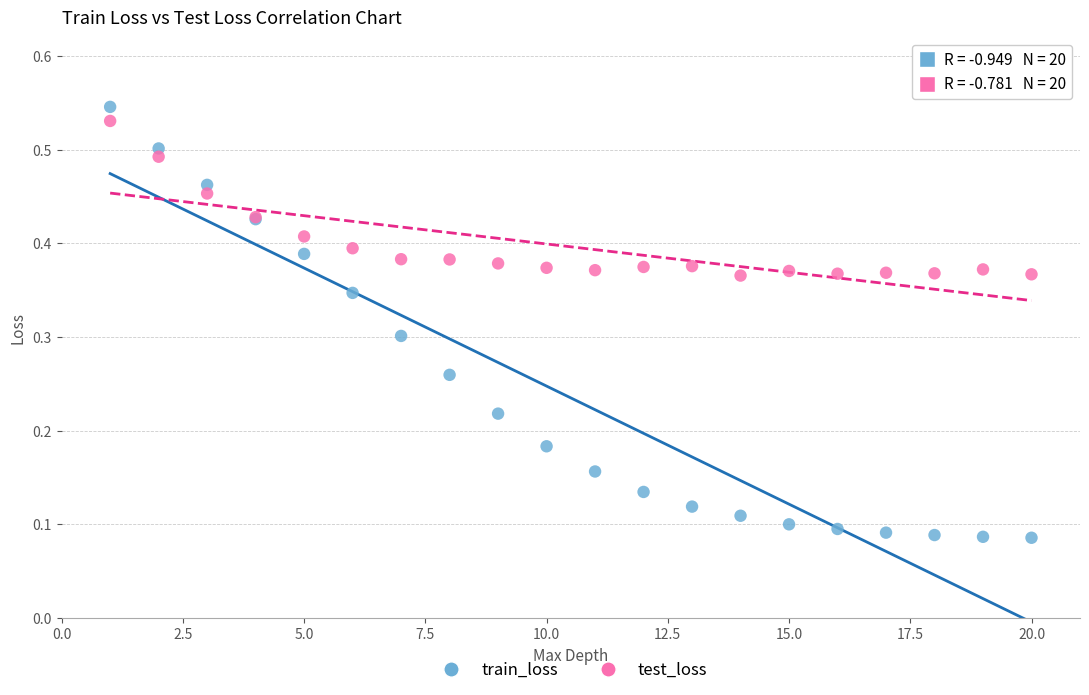

Which series contains the lowest Y value?

train_loss